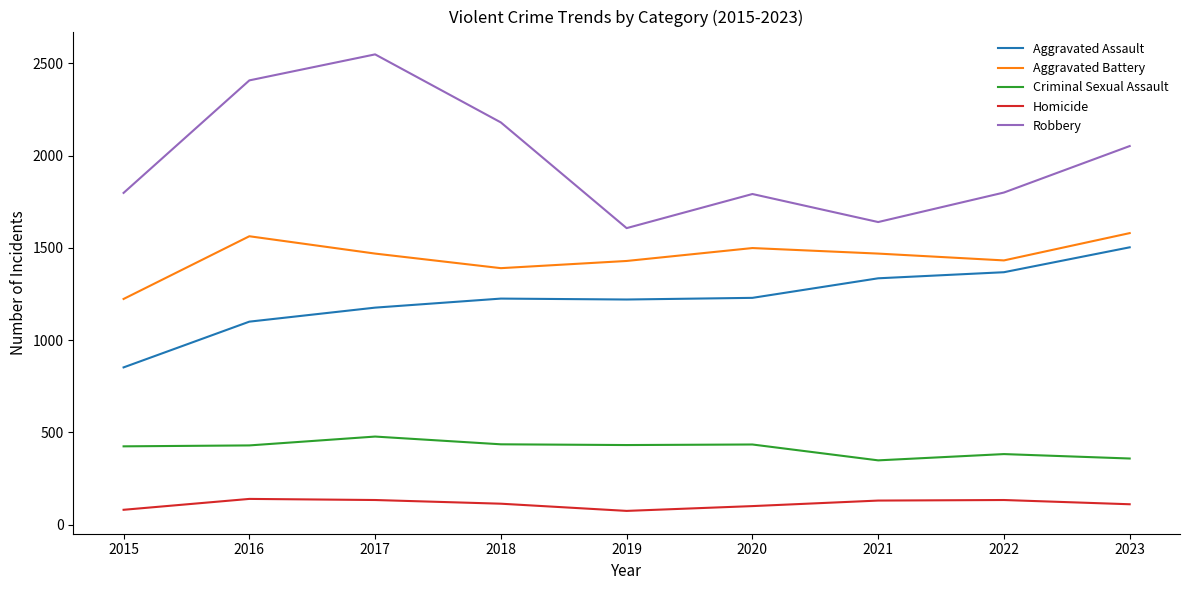

Rank the series at 2017 from highest to lowest value.

Robbery, Aggravated Battery, Aggravated Assault, Criminal Sexual Assault, Homicide